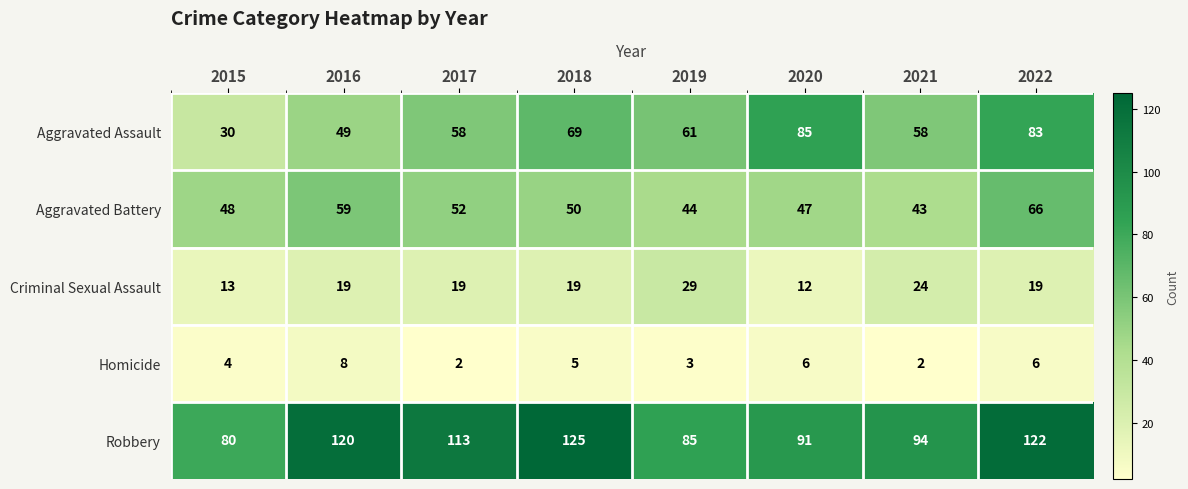

What is the difference between the Criminal Sexual Assault values at 2018 and 2021?

5